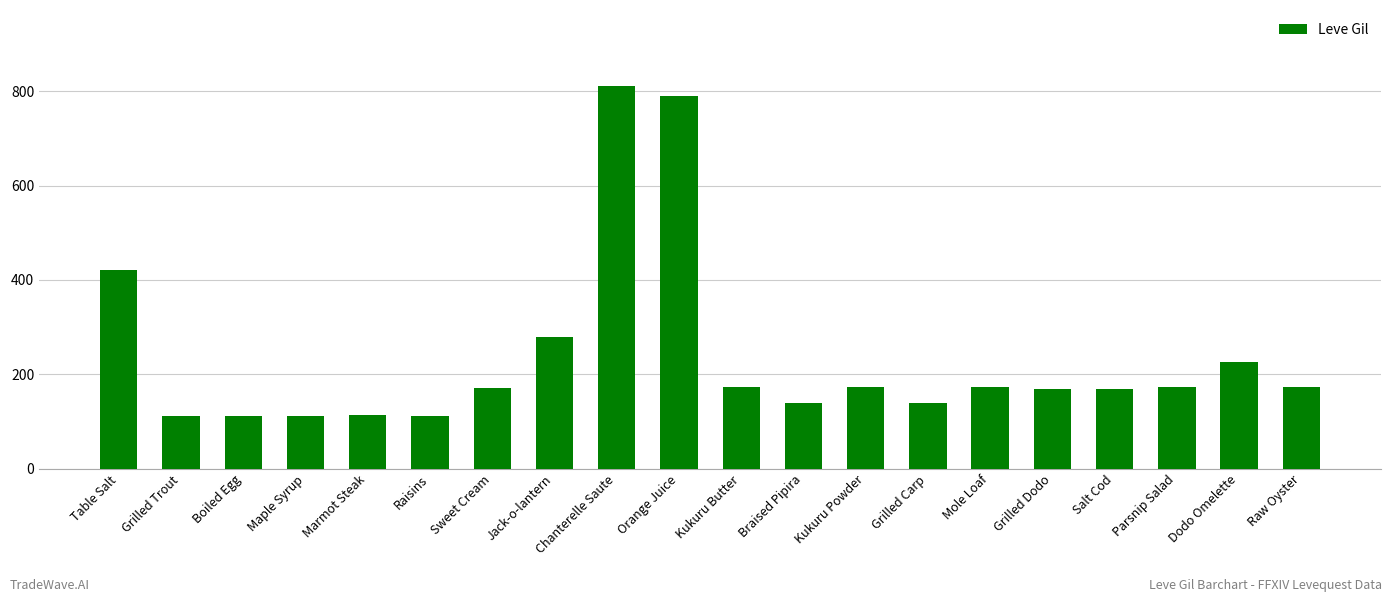

What is the difference between the values at Mole Loaf and Grilled Carp?

33